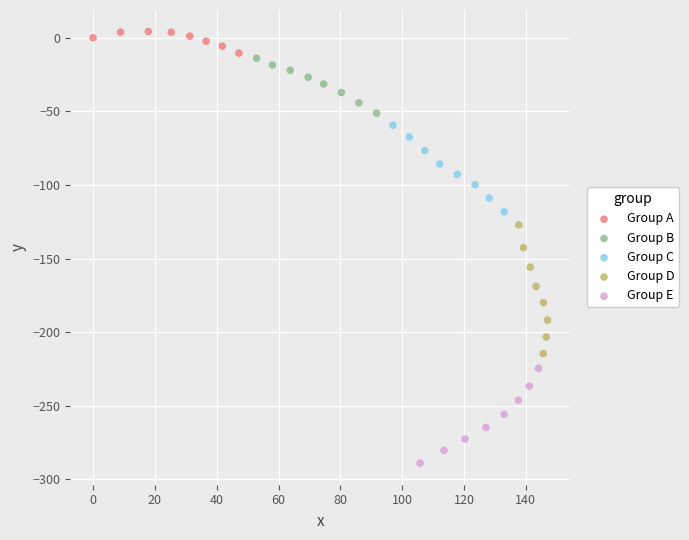

Which series reaches the maximum Y coordinate?

Group A